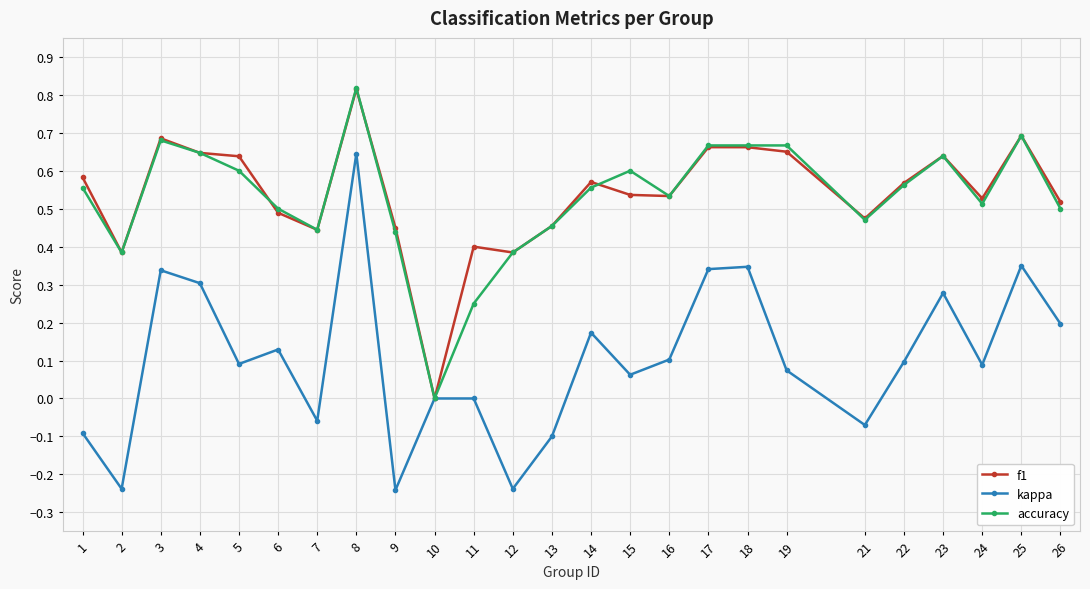

Where is the first local maximum for f1?

3